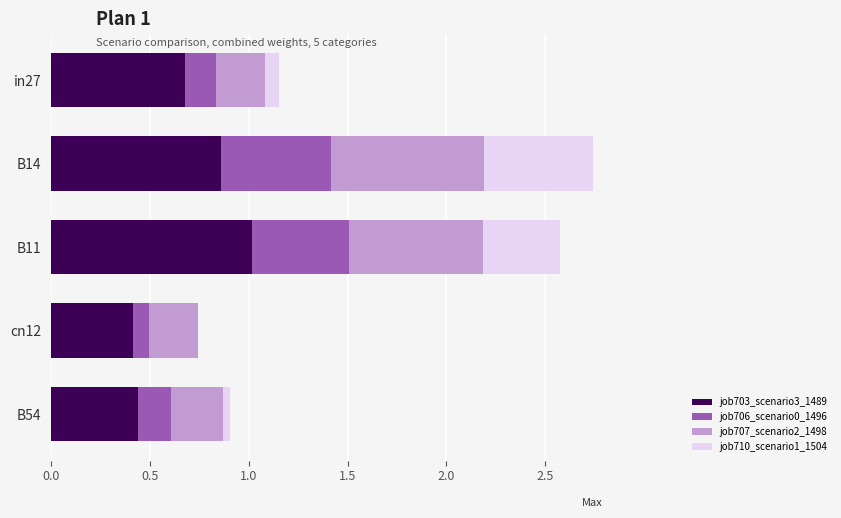

Is it true that job703_scenario3_1489 equals 0.8 at B54?

False